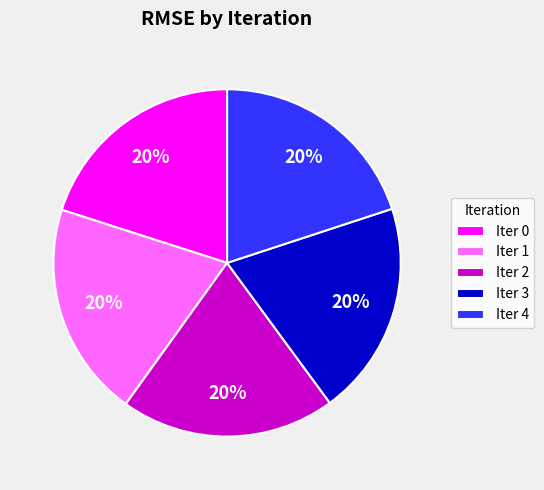

Does any single category account for the majority?

No